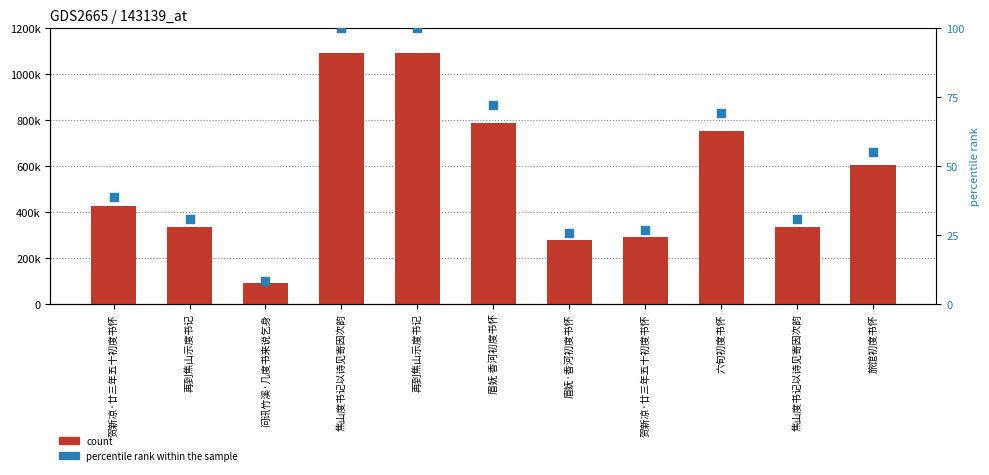

Which series has the largest total across all categories?

count